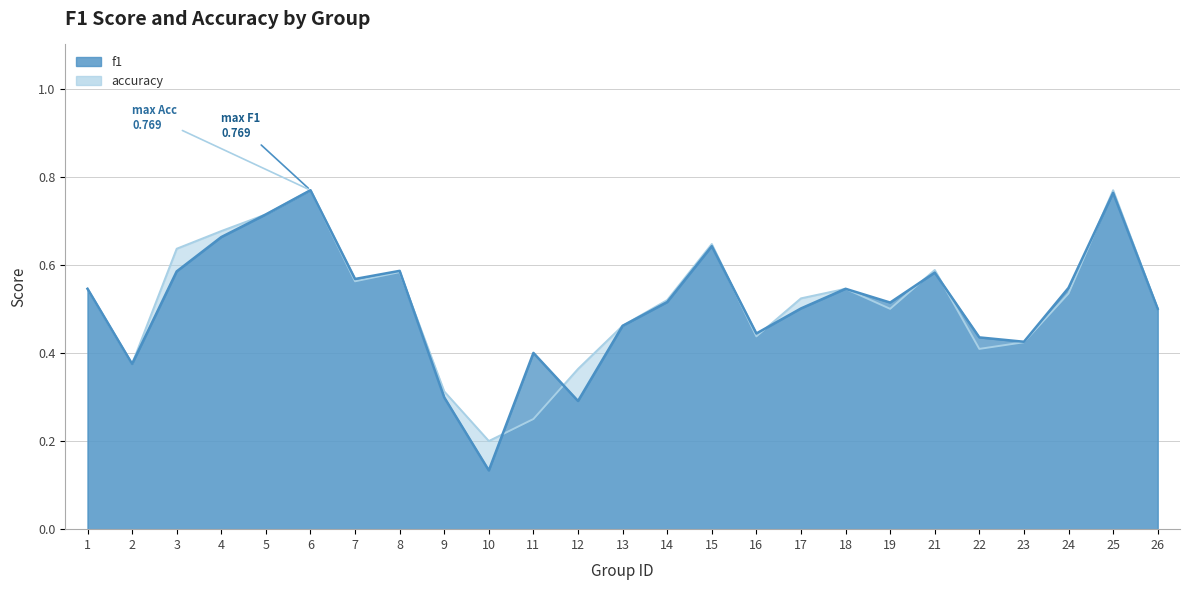

Is it true that f1 equals 0.3 at 9?

True